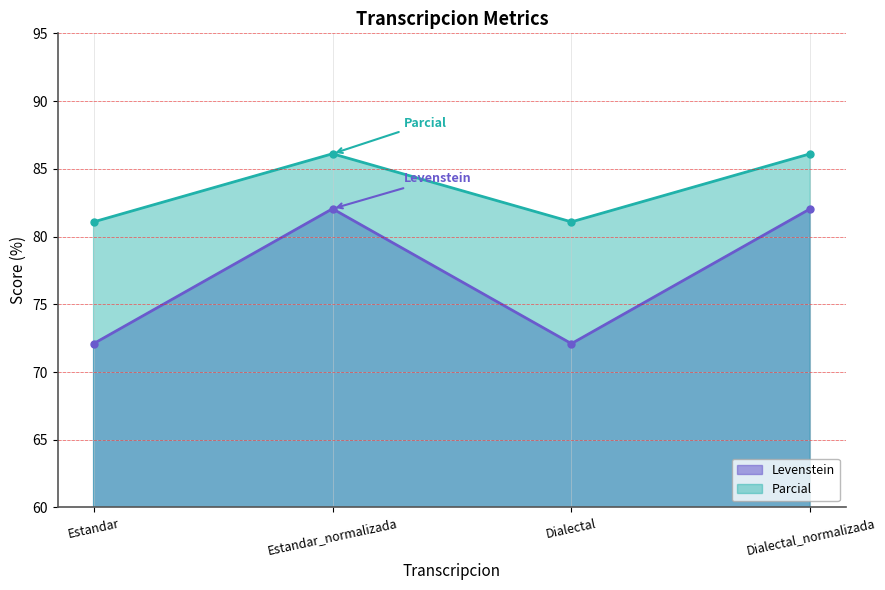

Between Dialectal and Estandar, which is larger?

Dialectal